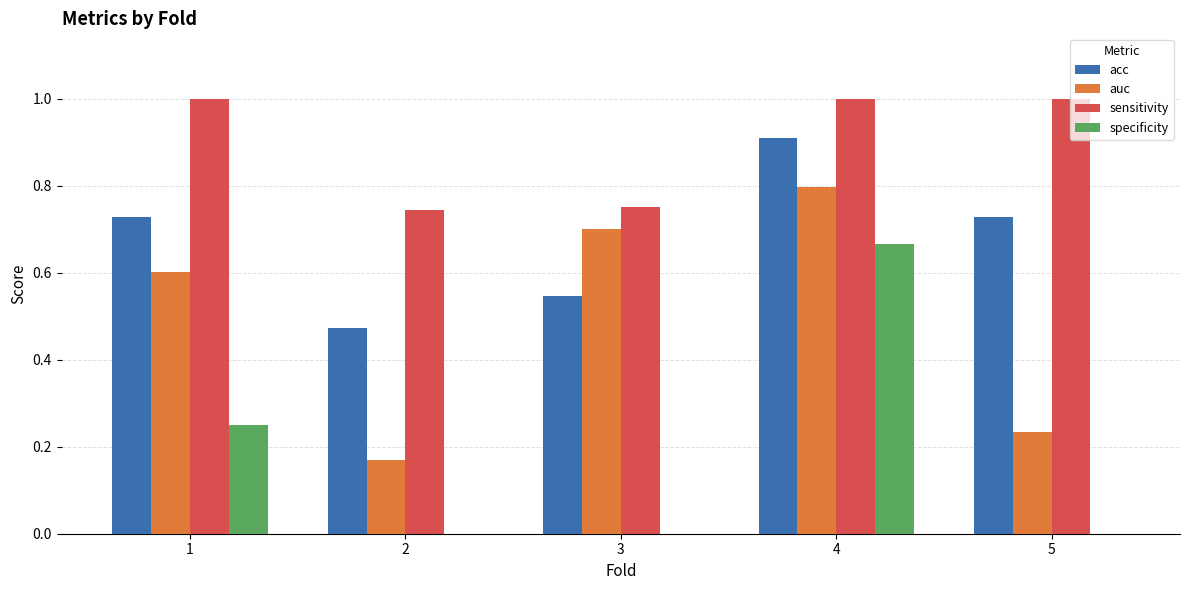

Are the bars horizontal?

No